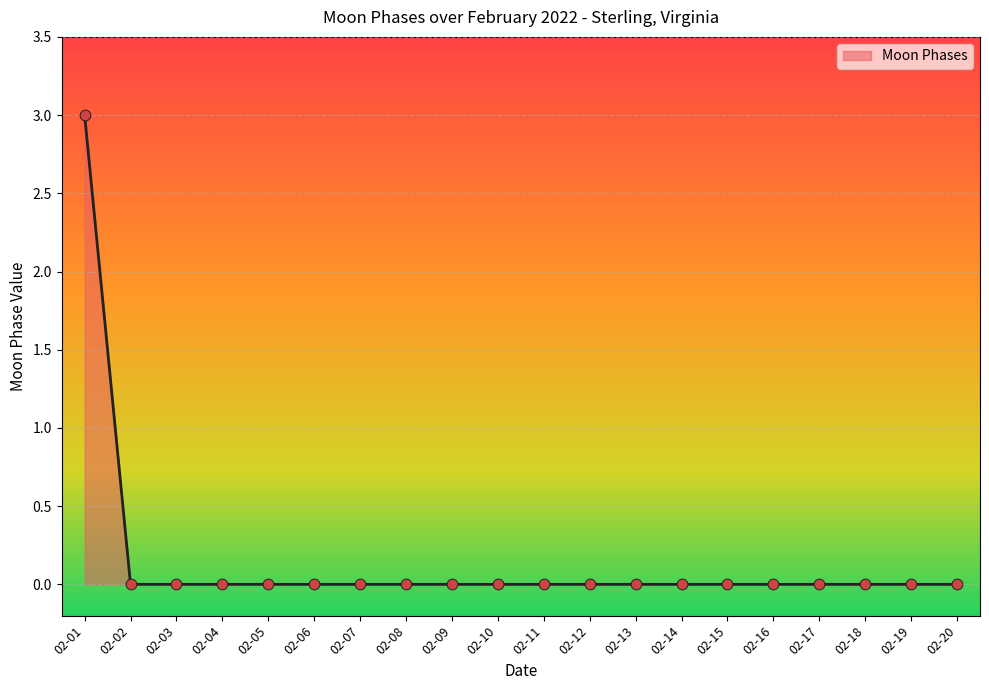

What is the change in value from 02-01 to 02-02?

-3